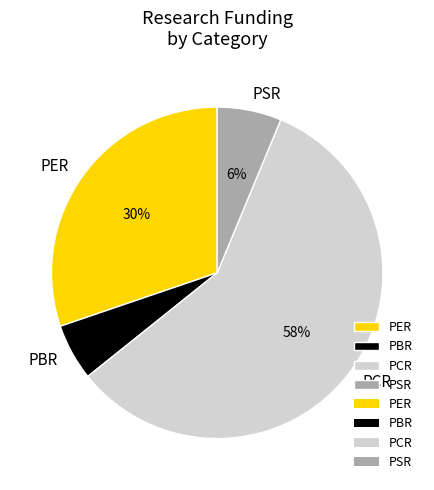

The PCR slice represents 72% of the pie. True or false?

False